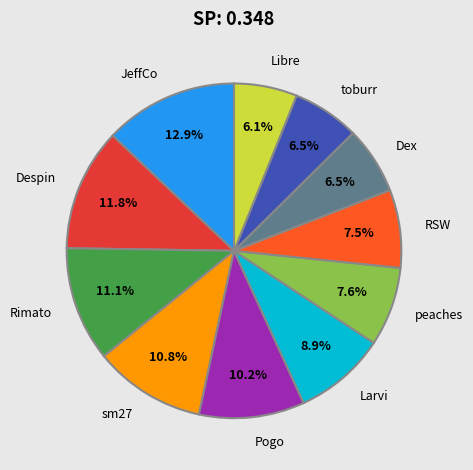

Which category has the biggest portion of the pie?

JeffCo